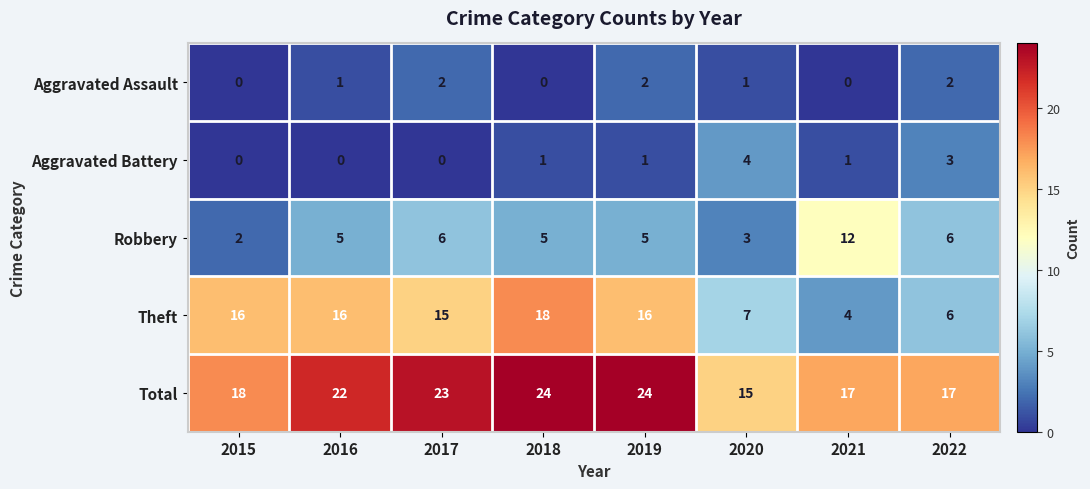

Rank the series at 2017 from highest to lowest value.

Total, Theft, Robbery, Aggravated Assault, Aggravated Battery